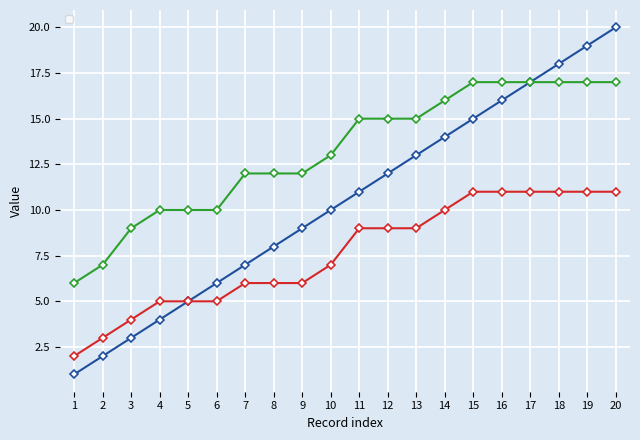

Is this an area chart (filled region under the line)?

No